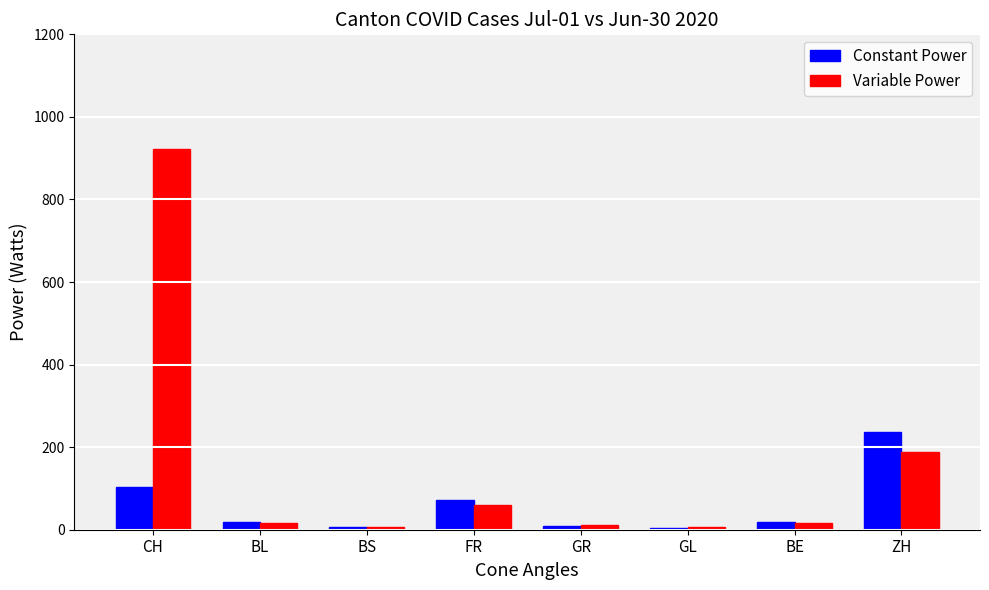

What is the total value across all series at CH?

1026